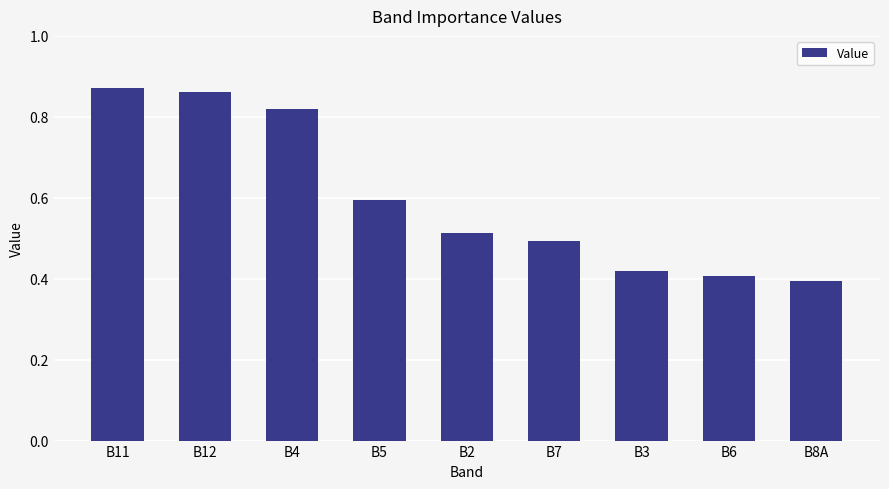

Between B8A and B5, which is larger?

B5